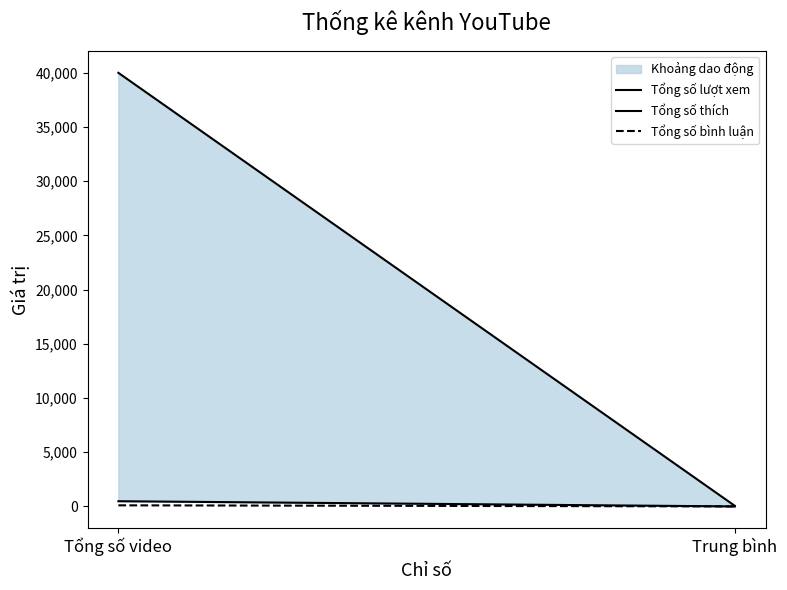

Reading right to left, transcribe all the data shown in this chart.

Tổng số lượt xem: Trung bình=55.9	Tổng số video=40000.0
Tổng số thích: Trung bình=0.7	Tổng số video=481.9
Tổng số bình luận: Trung bình=0.1	Tổng số video=102.1